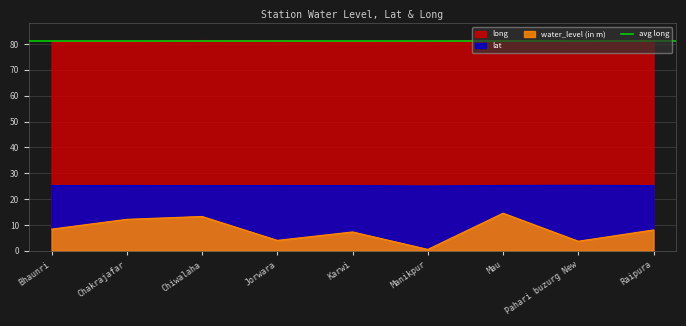

At which label does lat reach its peak?

Pahari buzurg New